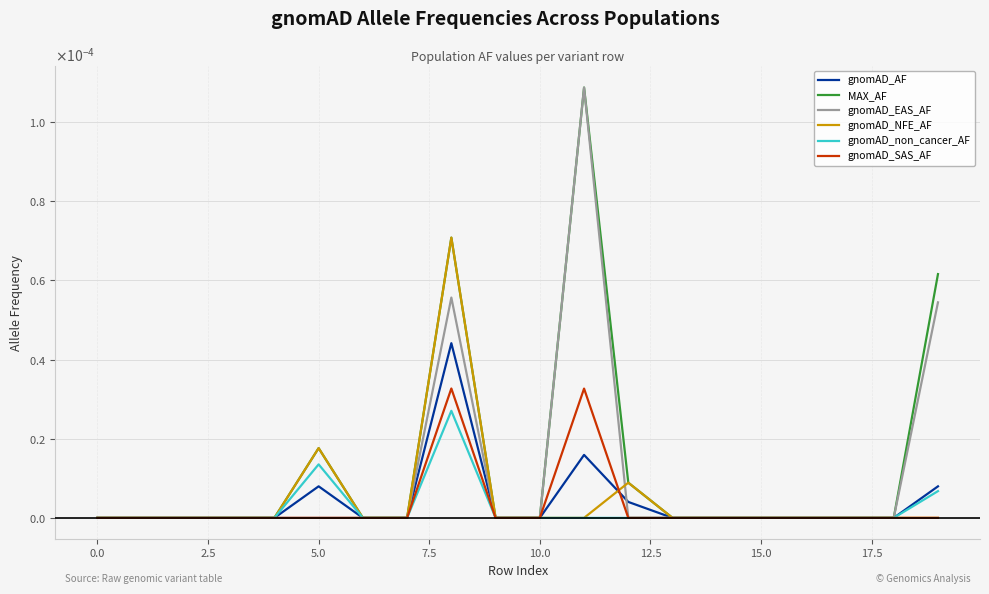

What is the label of the 9th point from the right?

11